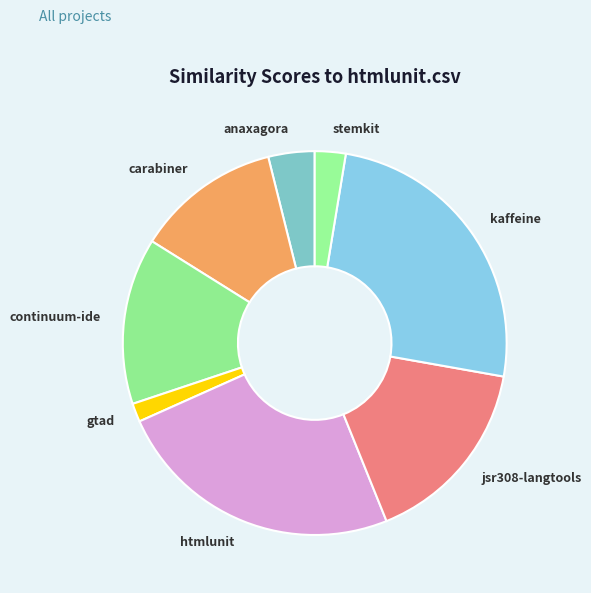

Between stemkit and anaxagora, which is larger?

anaxagora